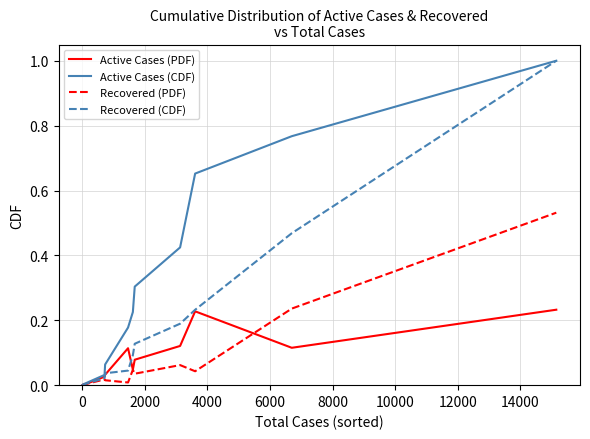

What are all the series names shown in the legend?

Active Cases (PDF), Active Cases (CDF), Recovered (PDF), Recovered (CDF)